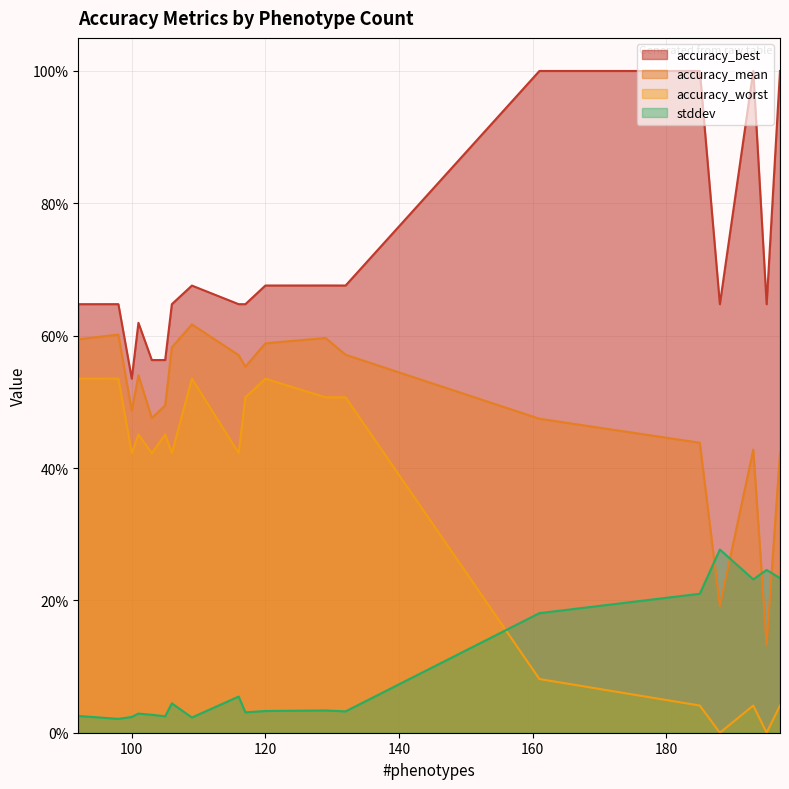

True or false: stddev has a value of 0.0 at 100.

False